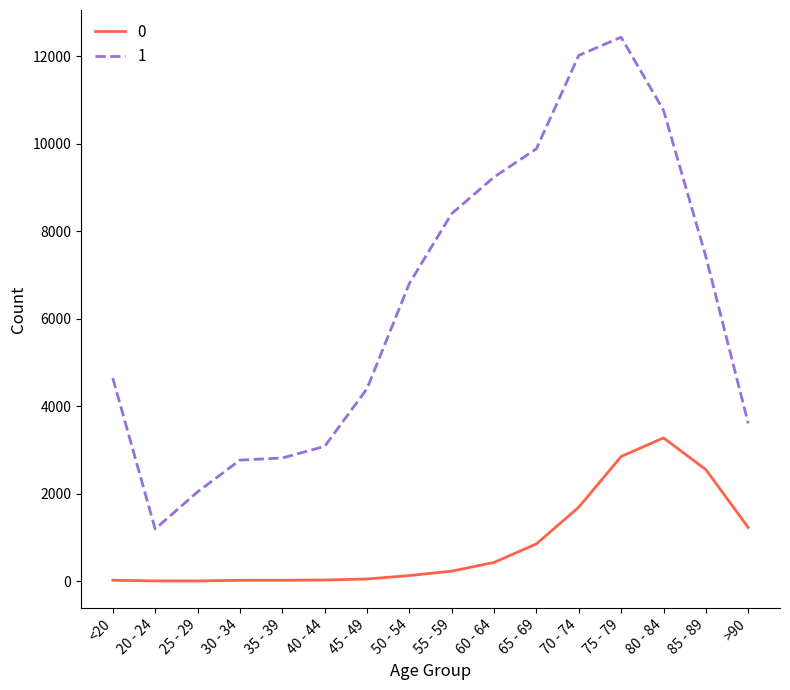

True or false: 0 and 1 cross at least once.

False